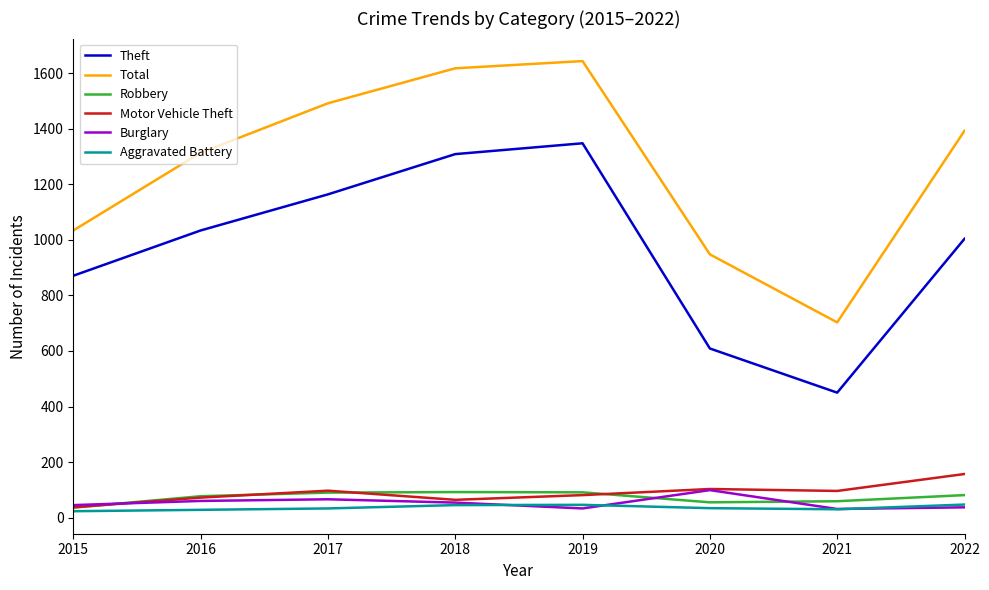

Where is the first local minimum for Total?

2021